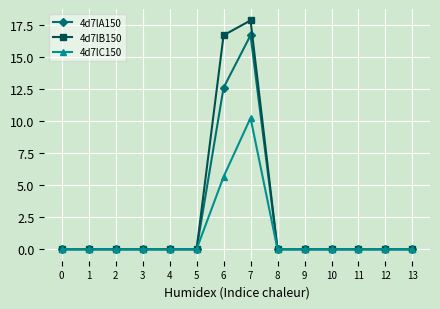

List the series in order of their peak value, lowest first.

4d7lC150, 4d7lA150, 4d7lB150